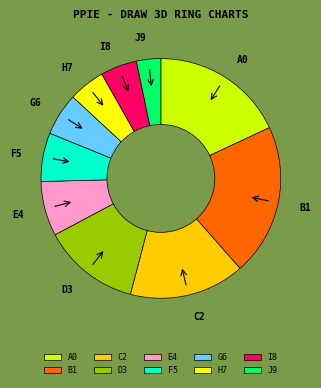

Is there any slice that represents more than half of the pie?

No